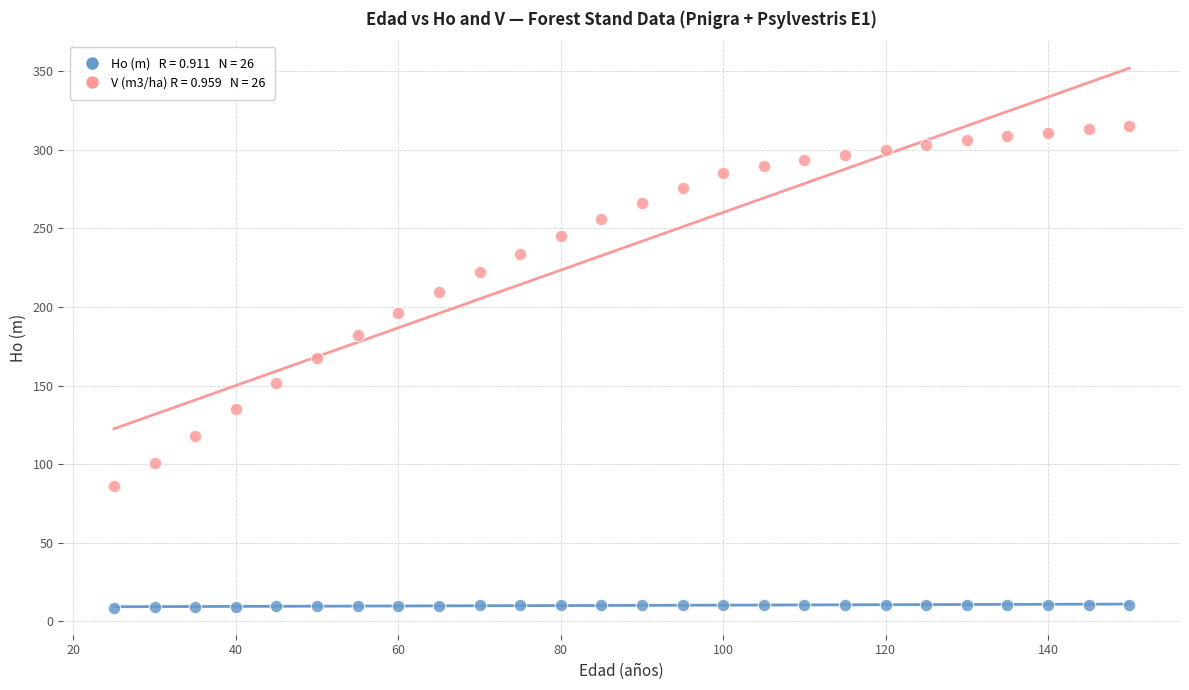

Across all data points, what is the range of X values (max minus min)?

125.0